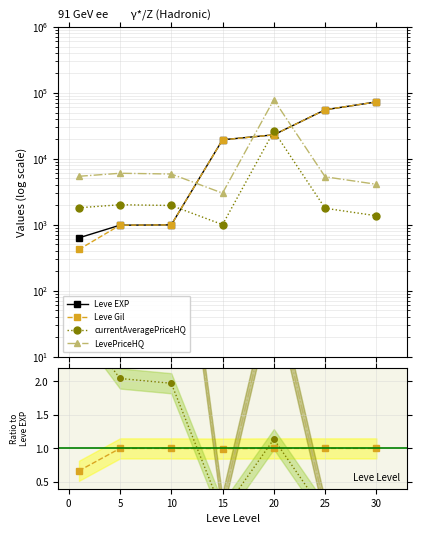

After their last crossing, which series has the higher values: currentAveragePriceHQ or Leve Gil?

Leve Gil